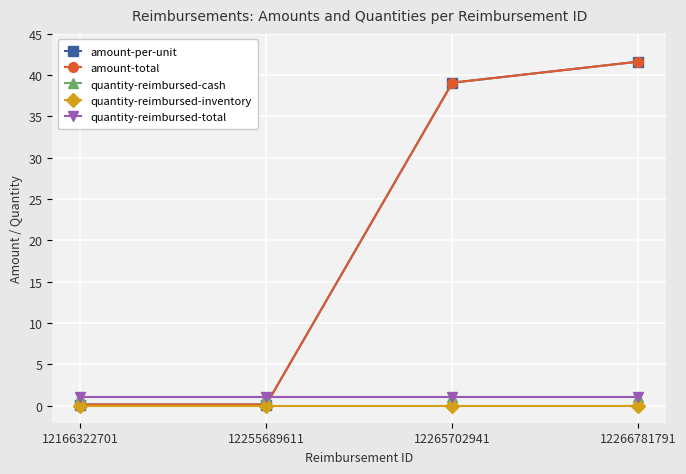

Is it true that amount-per-unit equals 0.1 at 12166322701?

True